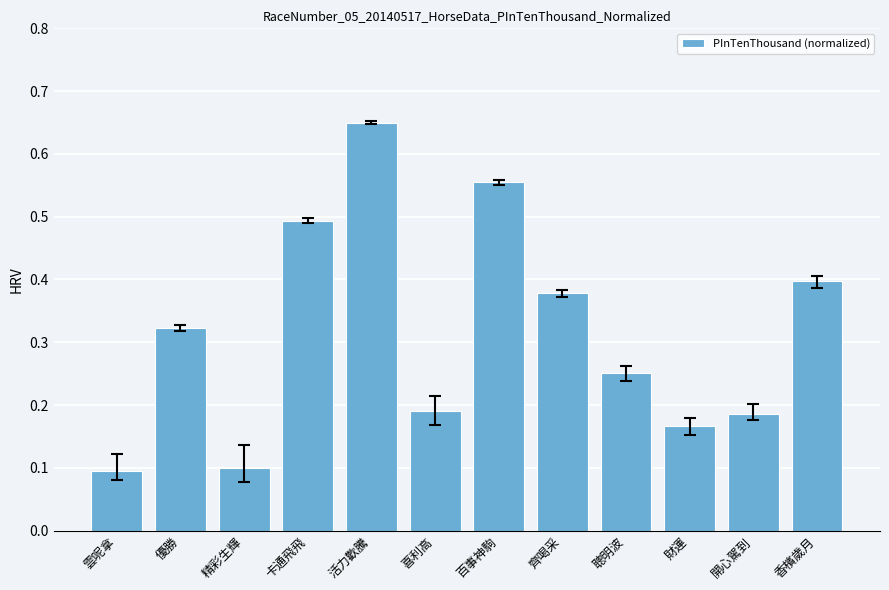

How many bars are there in total?

12